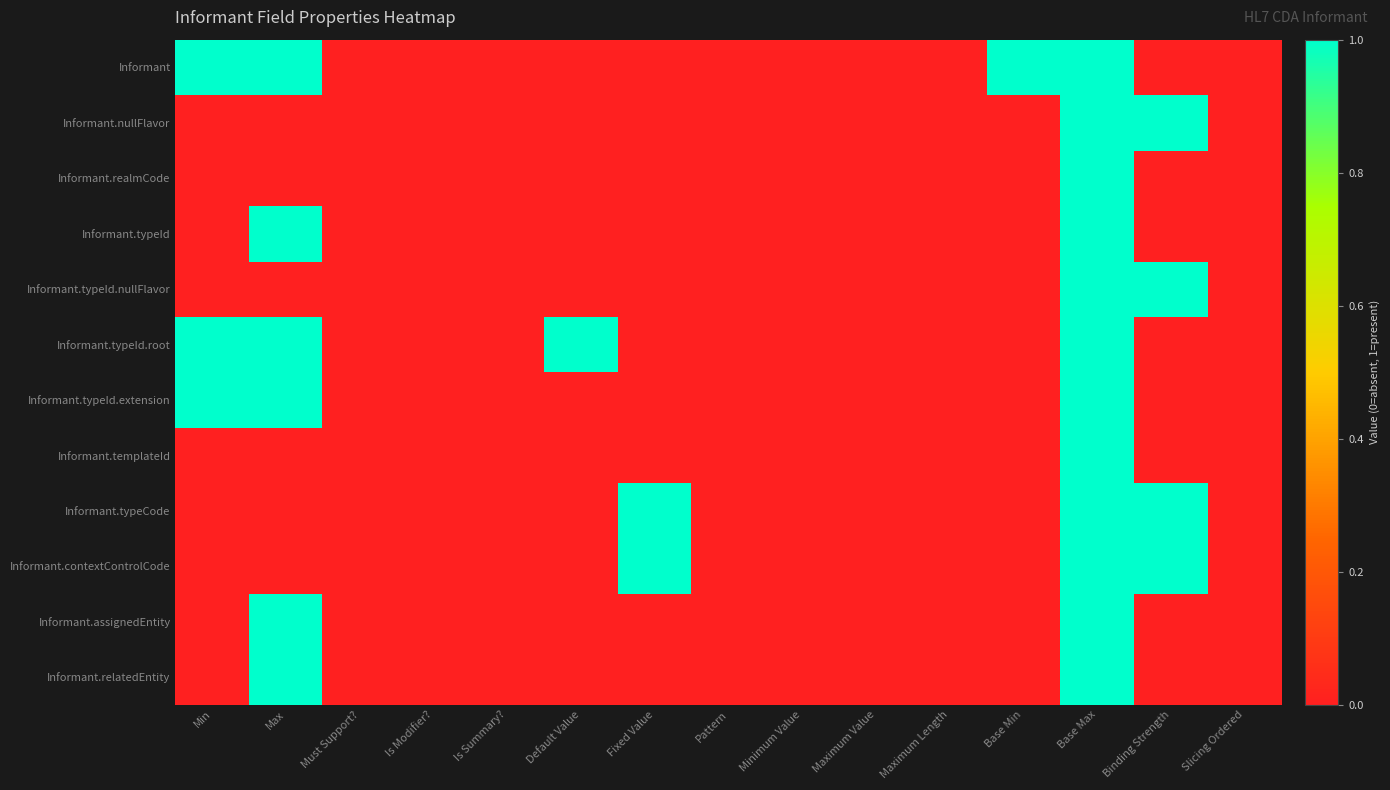

Reading left to right, what are all the values shown in this chart?

Informant: Min=1	Max=1	Must Support?=0	Is Modifier?=0	Is Summary?=0	Default Value=0	Fixed Value=0	Pattern=0	Minimum Value=0	Maximum Value=0	Maximum Length=0	Base Min=1	Base Max=1	Binding Strength=0	Slicing Ordered=0
Informant.nullFlavor: Min=0	Max=0	Must Support?=0	Is Modifier?=0	Is Summary?=0	Default Value=0	Fixed Value=0	Pattern=0	Minimum Value=0	Maximum Value=0	Maximum Length=0	Base Min=0	Base Max=1	Binding Strength=1	Slicing Ordered=0
Informant.realmCode: Min=0	Max=0	Must Support?=0	Is Modifier?=0	Is Summary?=0	Default Value=0	Fixed Value=0	Pattern=0	Minimum Value=0	Maximum Value=0	Maximum Length=0	Base Min=0	Base Max=1	Binding Strength=0	Slicing Ordered=0
Informant.typeId: Min=0	Max=1	Must Support?=0	Is Modifier?=0	Is Summary?=0	Default Value=0	Fixed Value=0	Pattern=0	Minimum Value=0	Maximum Value=0	Maximum Length=0	Base Min=0	Base Max=1	Binding Strength=0	Slicing Ordered=0
Informant.typeId.nullFlavor: Min=0	Max=0	Must Support?=0	Is Modifier?=0	Is Summary?=0	Default Value=0	Fixed Value=0	Pattern=0	Minimum Value=0	Maximum Value=0	Maximum Length=0	Base Min=0	Base Max=1	Binding Strength=1	Slicing Ordered=0
Informant.typeId.root: Min=1	Max=1	Must Support?=0	Is Modifier?=0	Is Summary?=0	Default Value=1	Fixed Value=0	Pattern=0	Minimum Value=0	Maximum Value=0	Maximum Length=0	Base Min=0	Base Max=1	Binding Strength=0	Slicing Ordered=0
Informant.typeId.extension: Min=1	Max=1	Must Support?=0	Is Modifier?=0	Is Summary?=0	Default Value=0	Fixed Value=0	Pattern=0	Minimum Value=0	Maximum Value=0	Maximum Length=0	Base Min=0	Base Max=1	Binding Strength=0	Slicing Ordered=0
Informant.templateId: Min=0	Max=0	Must Support?=0	Is Modifier?=0	Is Summary?=0	Default Value=0	Fixed Value=0	Pattern=0	Minimum Value=0	Maximum Value=0	Maximum Length=0	Base Min=0	Base Max=1	Binding Strength=0	Slicing Ordered=0
Informant.typeCode: Min=0	Max=0	Must Support?=0	Is Modifier?=0	Is Summary?=0	Default Value=0	Fixed Value=1	Pattern=0	Minimum Value=0	Maximum Value=0	Maximum Length=0	Base Min=0	Base Max=1	Binding Strength=1	Slicing Ordered=0
Informant.contextControlCode: Min=0	Max=0	Must Support?=0	Is Modifier?=0	Is Summary?=0	Default Value=0	Fixed Value=1	Pattern=0	Minimum Value=0	Maximum Value=0	Maximum Length=0	Base Min=0	Base Max=1	Binding Strength=1	Slicing Ordered=0
Informant.assignedEntity: Min=0	Max=1	Must Support?=0	Is Modifier?=0	Is Summary?=0	Default Value=0	Fixed Value=0	Pattern=0	Minimum Value=0	Maximum Value=0	Maximum Length=0	Base Min=0	Base Max=1	Binding Strength=0	Slicing Ordered=0
Informant.relatedEntity: Min=0	Max=1	Must Support?=0	Is Modifier?=0	Is Summary?=0	Default Value=0	Fixed Value=0	Pattern=0	Minimum Value=0	Maximum Value=0	Maximum Length=0	Base Min=0	Base Max=1	Binding Strength=0	Slicing Ordered=0